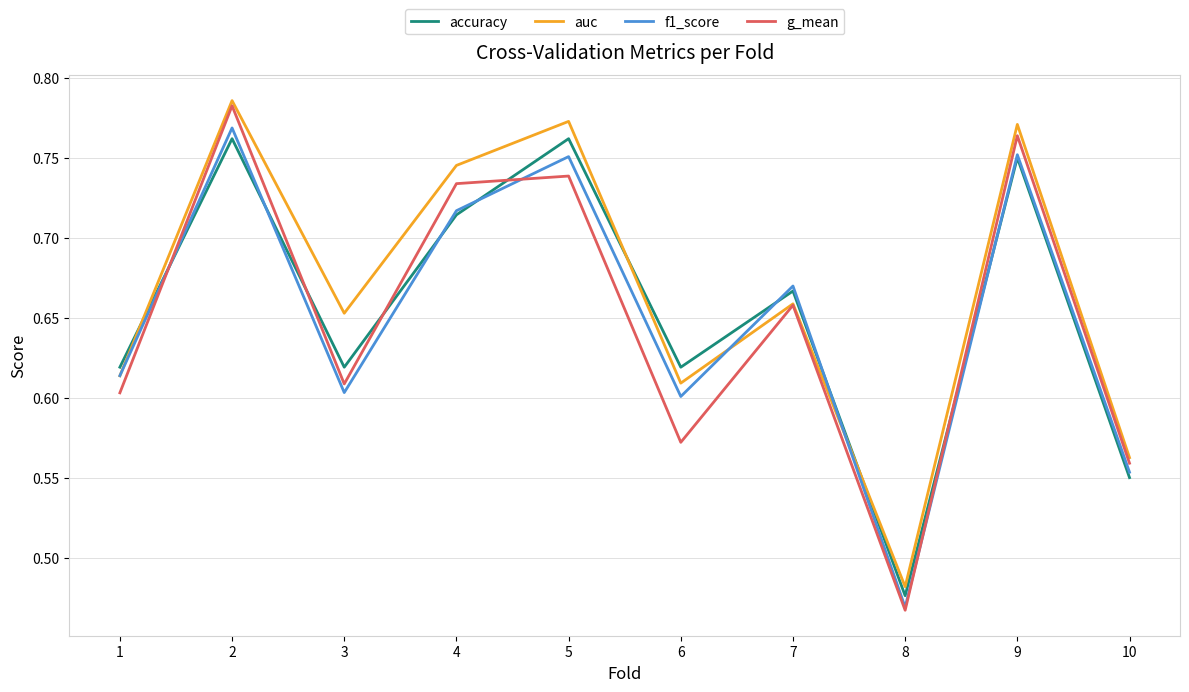

What are all the series names shown in the legend?

accuracy, auc, f1_score, g_mean